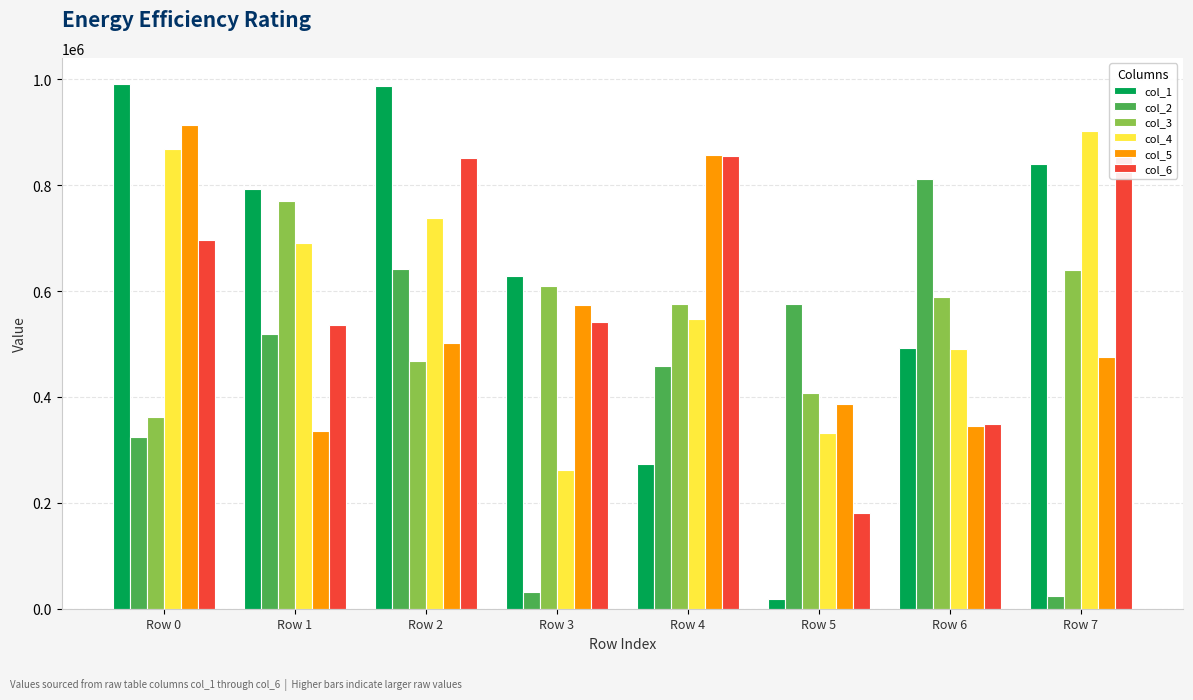

At how many categories does at least one series exceed 611675?

7